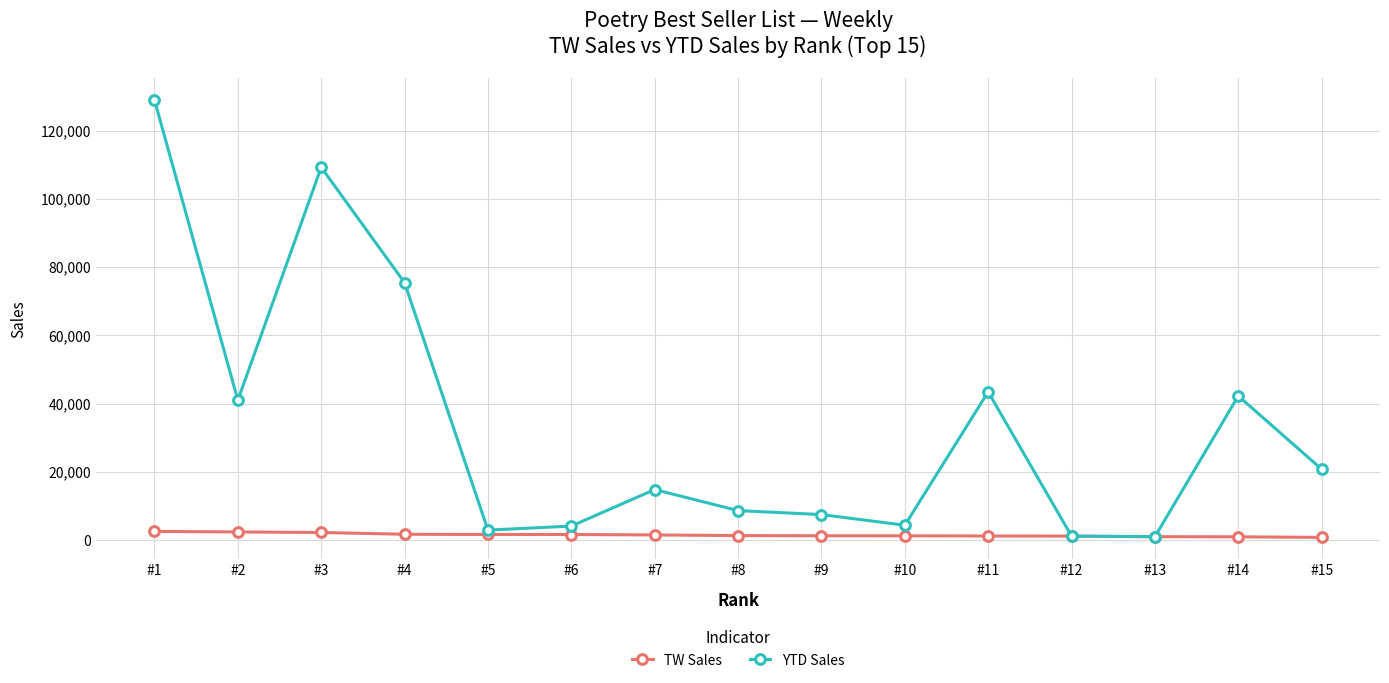

Where is the first local maximum for YTD Sales?

#3